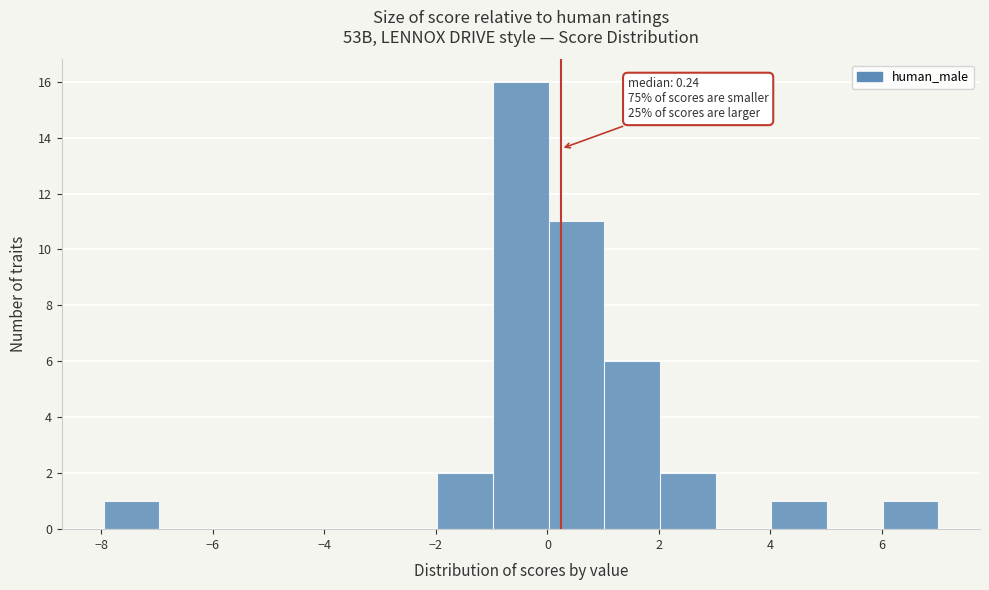

Over which range of the x-axis is the bar tallest?

-1 to 0